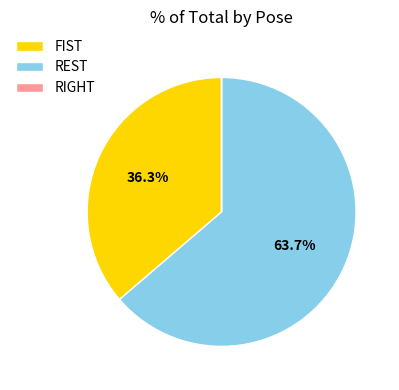

What is the total percentage of REST and FIST?

100.0%